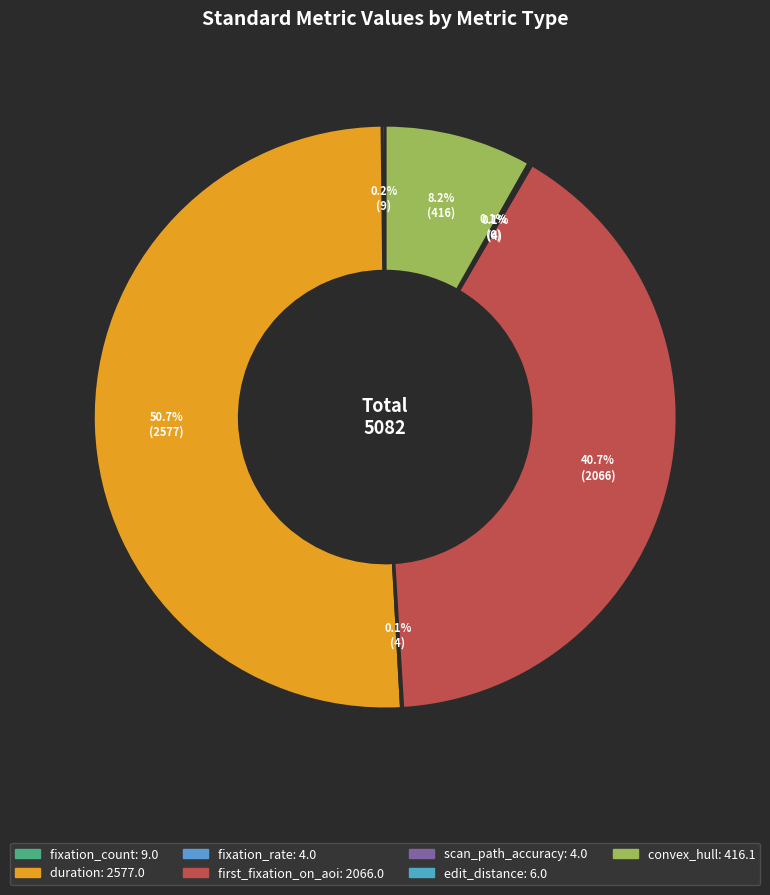

To the nearest percent, what is the average slice percentage?

14%